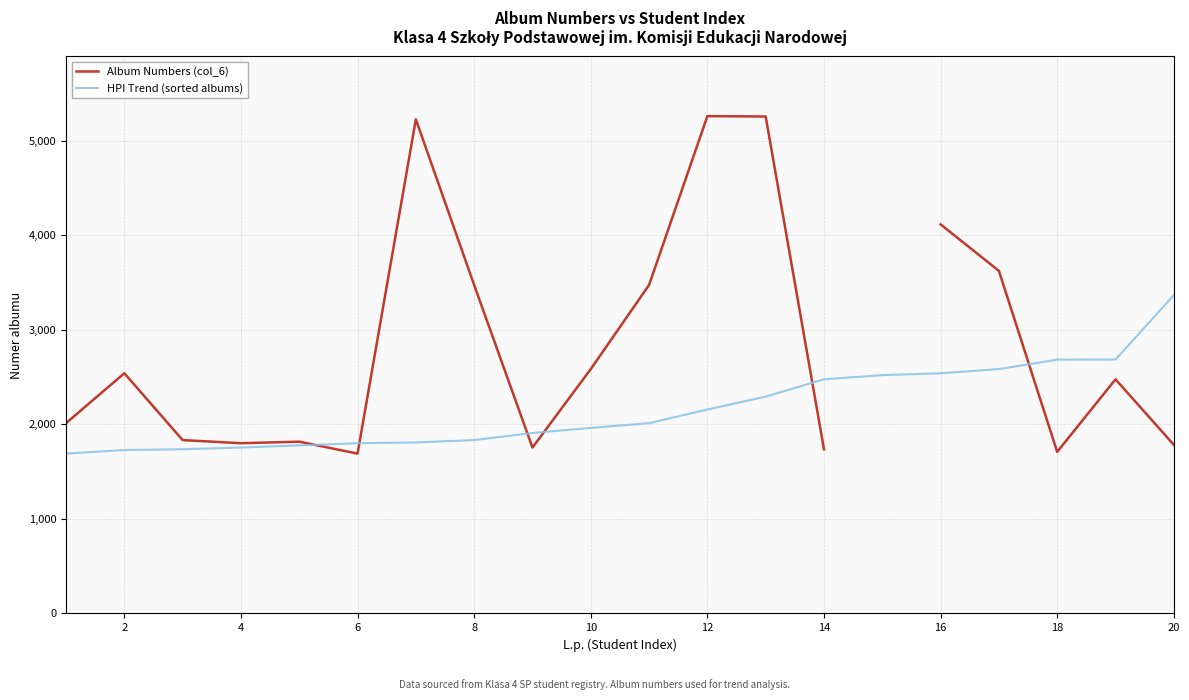

True or false: HPI Trend (sorted albums) has more than 1 points higher than both neighbors.

False